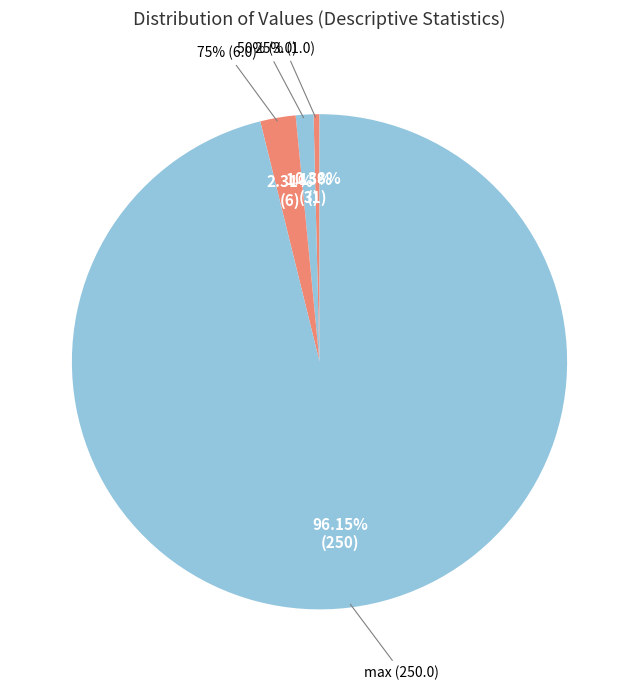

What is the majority slice?

max (250.0)